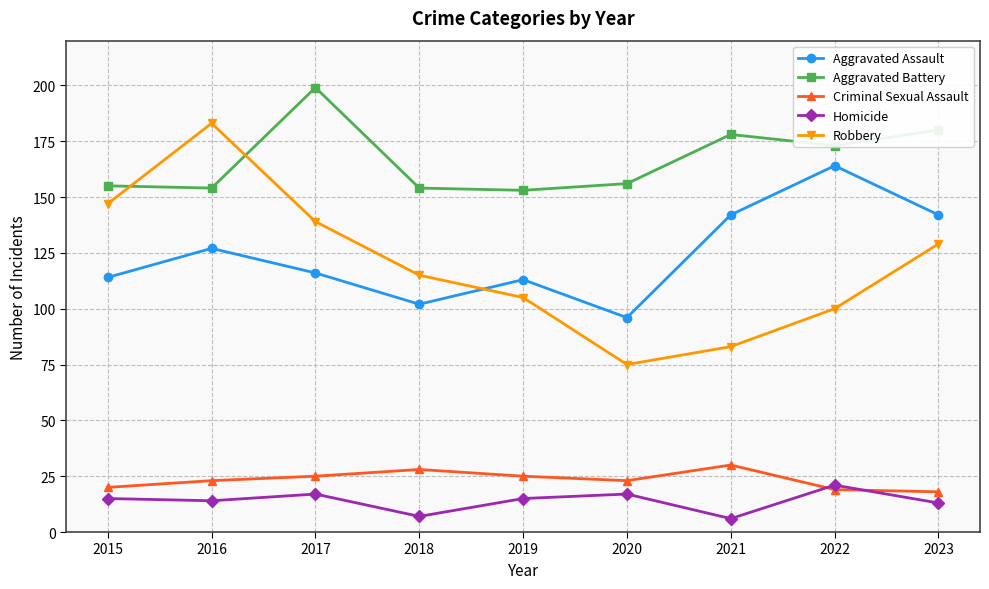

What are all the series names shown in the legend?

Aggravated Assault, Aggravated Battery, Criminal Sexual Assault, Homicide, Robbery